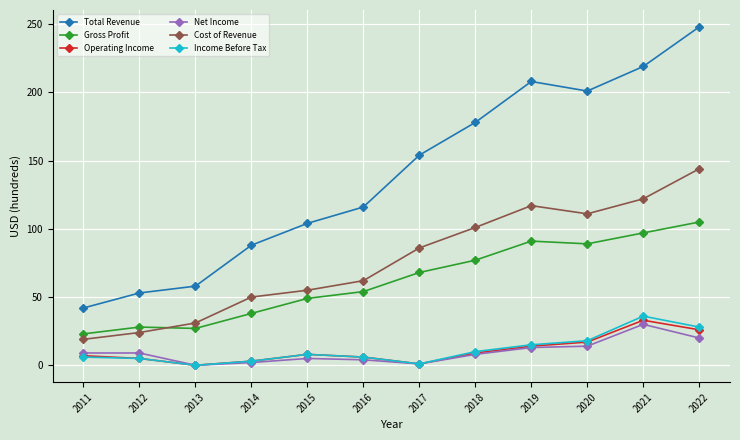

True or false: Gross Profit has a value of 39 at 2012.

False